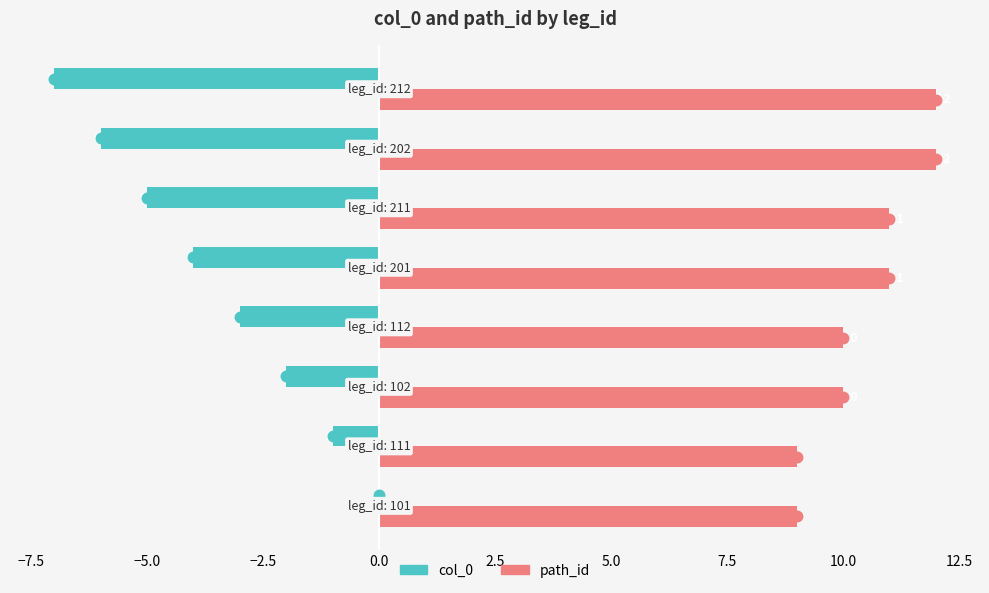

What is the sum of all col_0 values?

-28